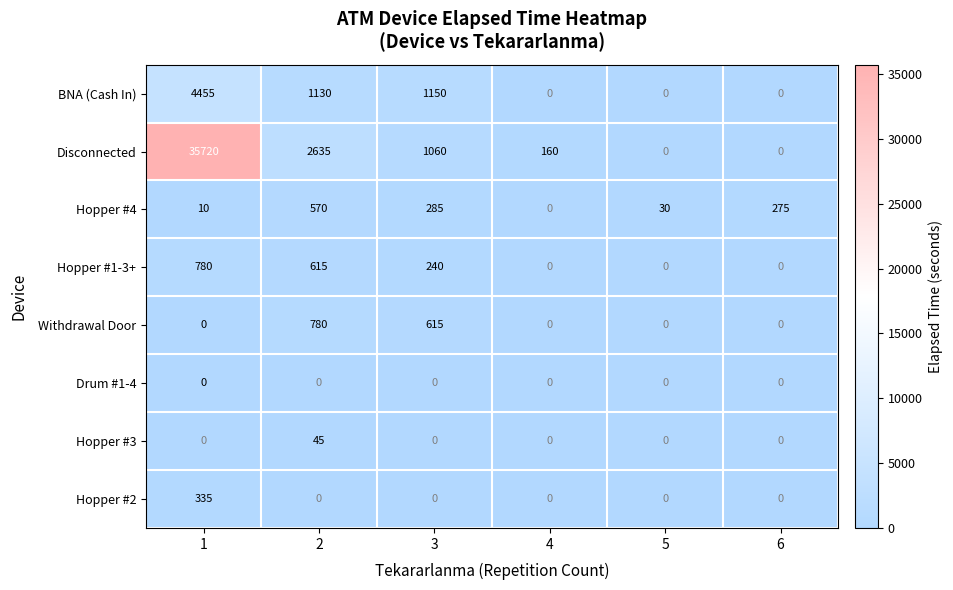

What is the total value across all series at 6?

275